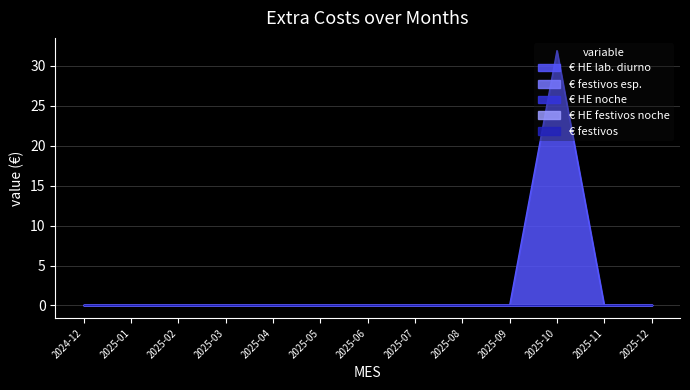

True or false: € HE festivos noche and € festivos esp. intersect in this chart.

False